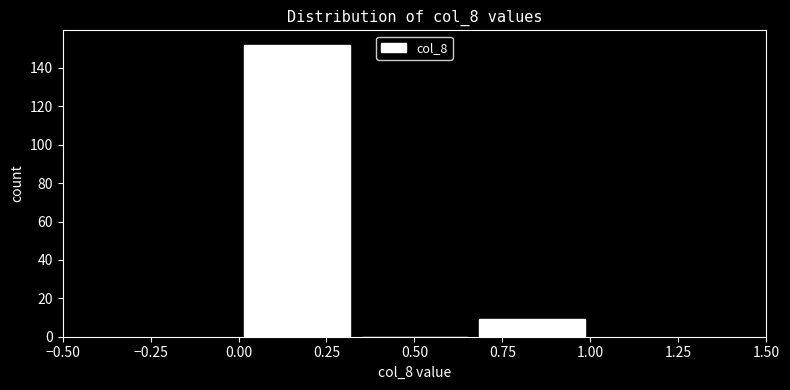

Reading left to right, transcribe this chart: for each bar, give the range it covers on the x-axis and its height. Neither the bar edges nor the heights are printed on the chart, so give them approximately, as read against the axes.

0.00 to 0.35: 152
0.35 to 0.65: 0
0.65 to 1.00: 10